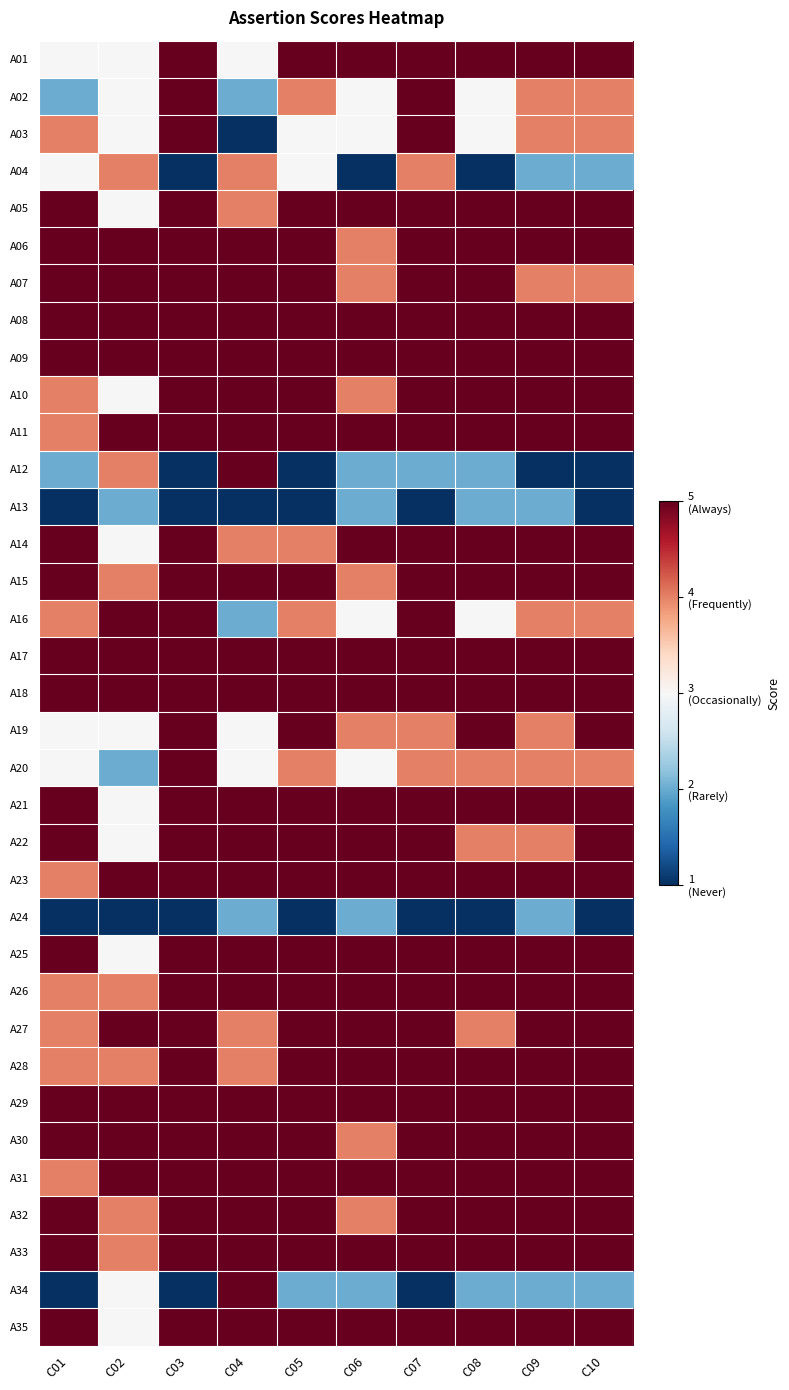

What is the minimum value shown in the chart?

1